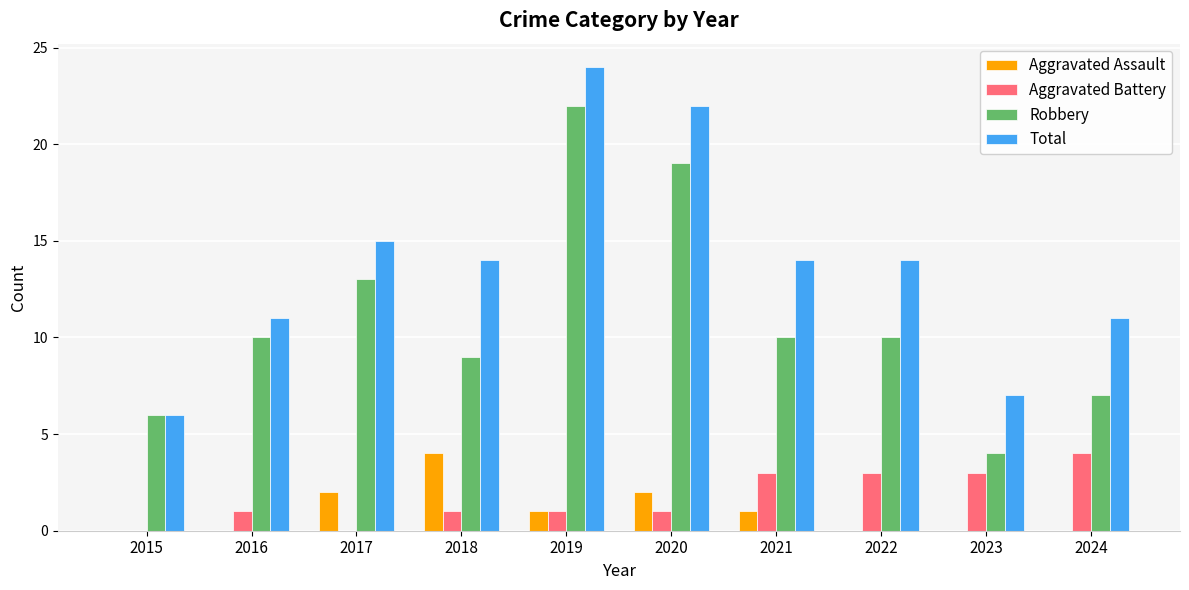

The Aggravated Battery series shows 1 at 2024. True or false?

False